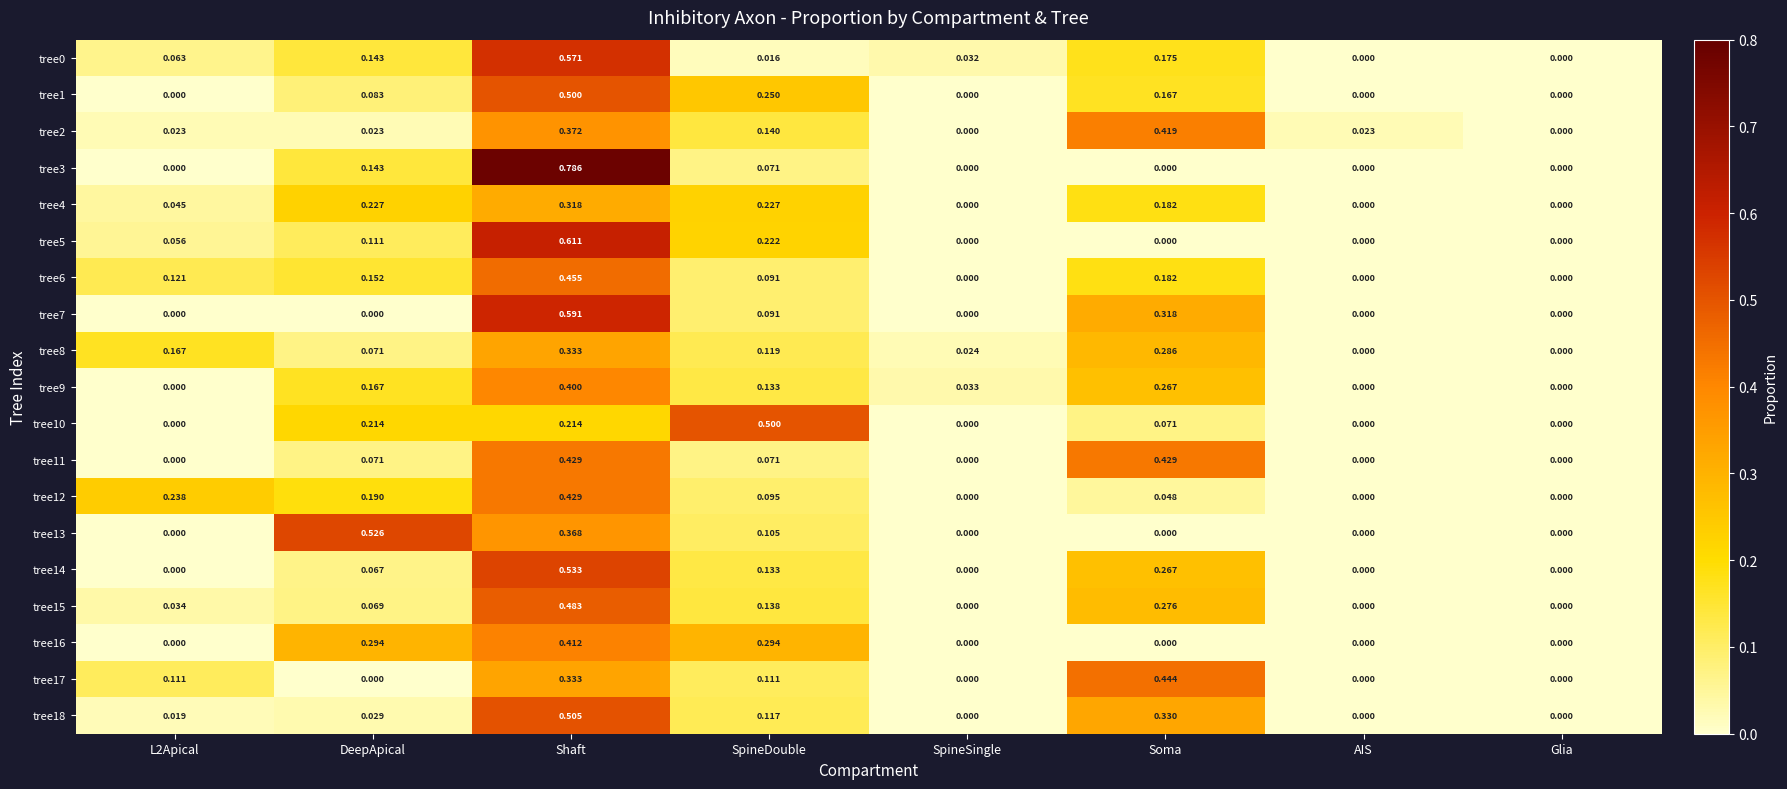

Is the value of tree8 at L2Apical greater than the value of tree4 at L2Apical?

Yes